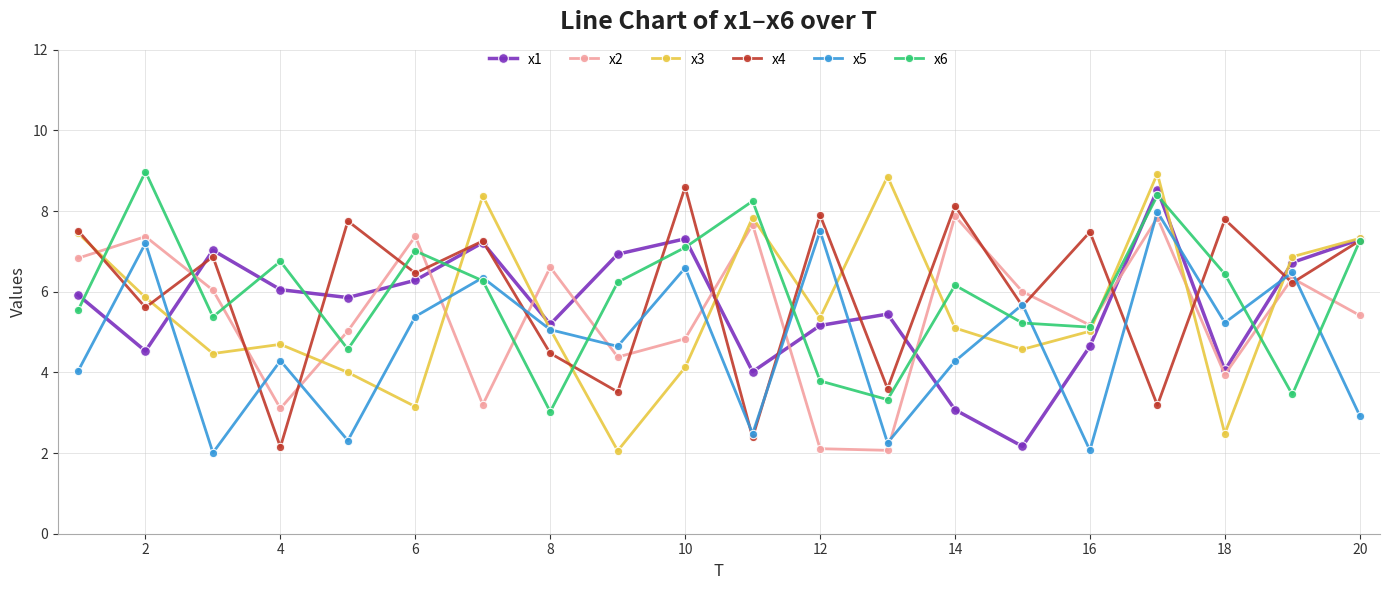

What are all the series names shown in the legend?

x1, x2, x3, x4, x5, x6